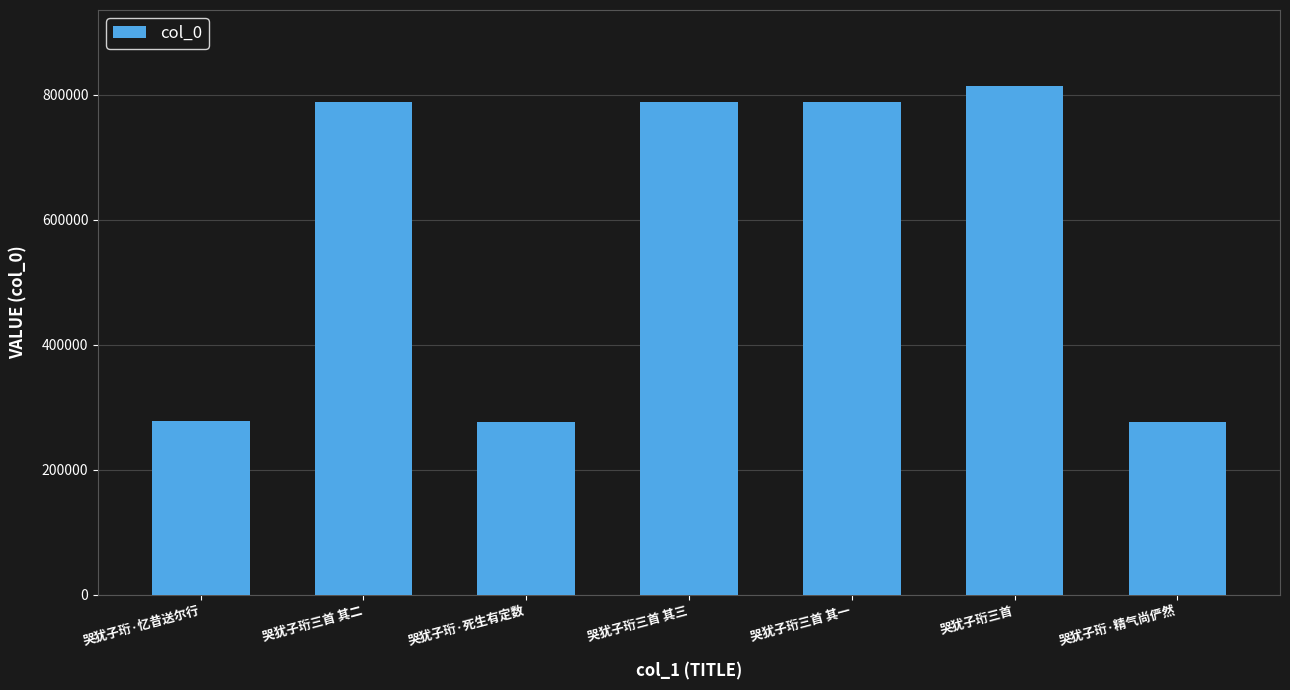

True or false: the data shows 787537 at 哭犹子珩三首 其一.

True